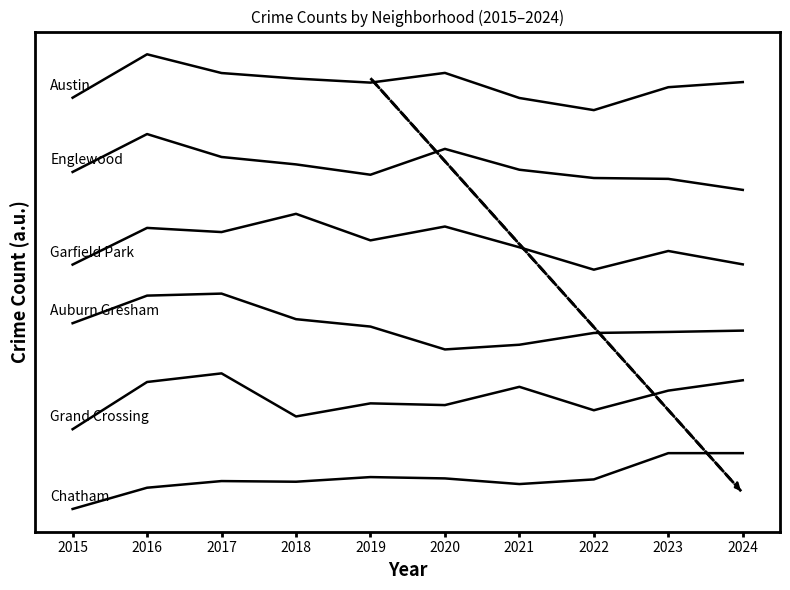

The Auburn Gresham series shows 1425.7 at 2015. True or false?

False